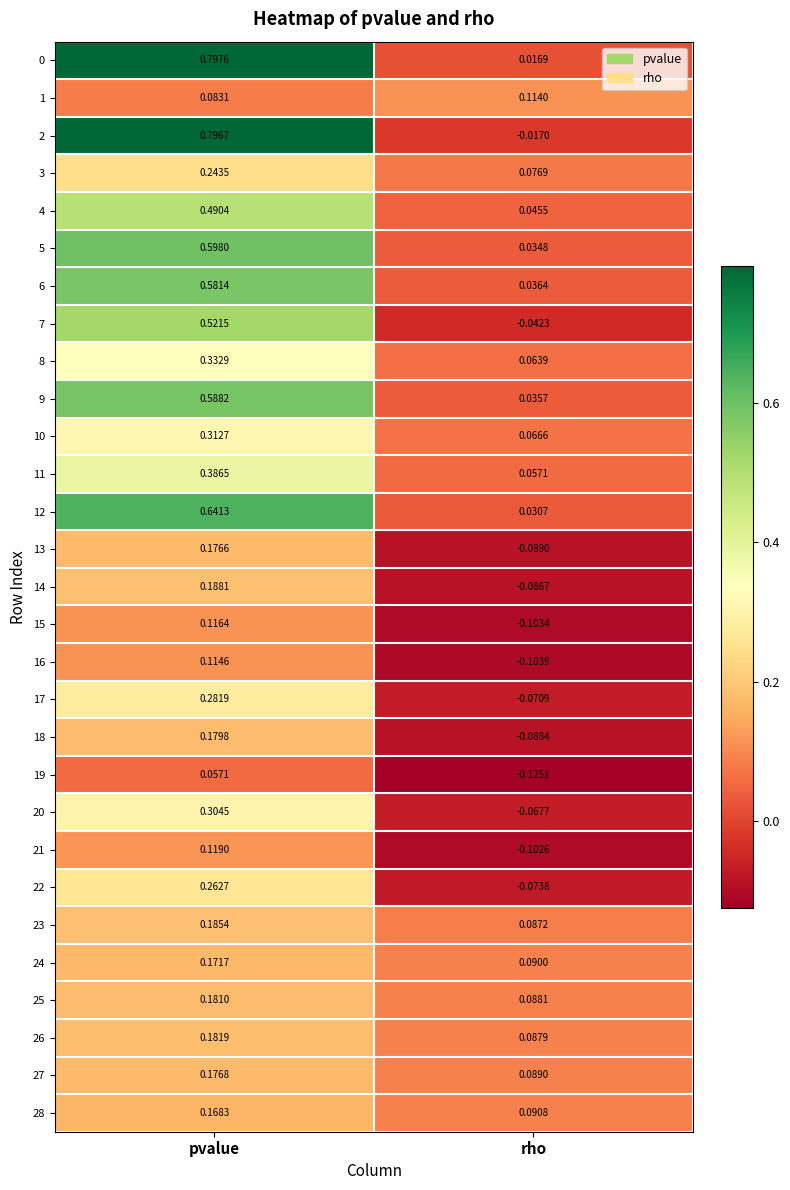

Which category has the highest value in the 24 series?

pvalue